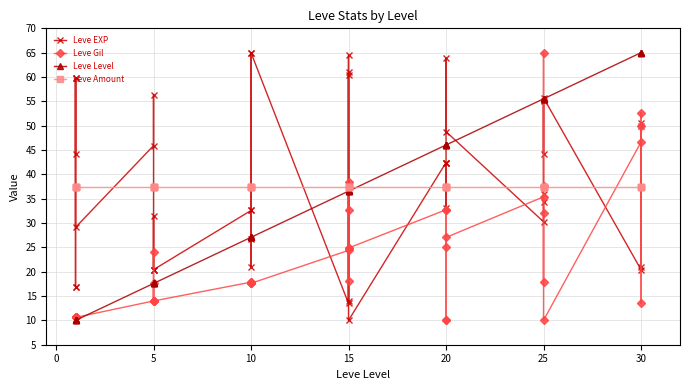

Which series has the largest total across all categories?

Leve EXP